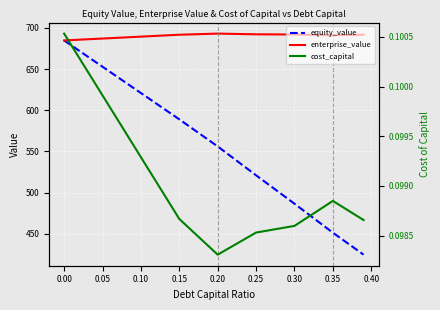

How many lines are shown in the chart?

3